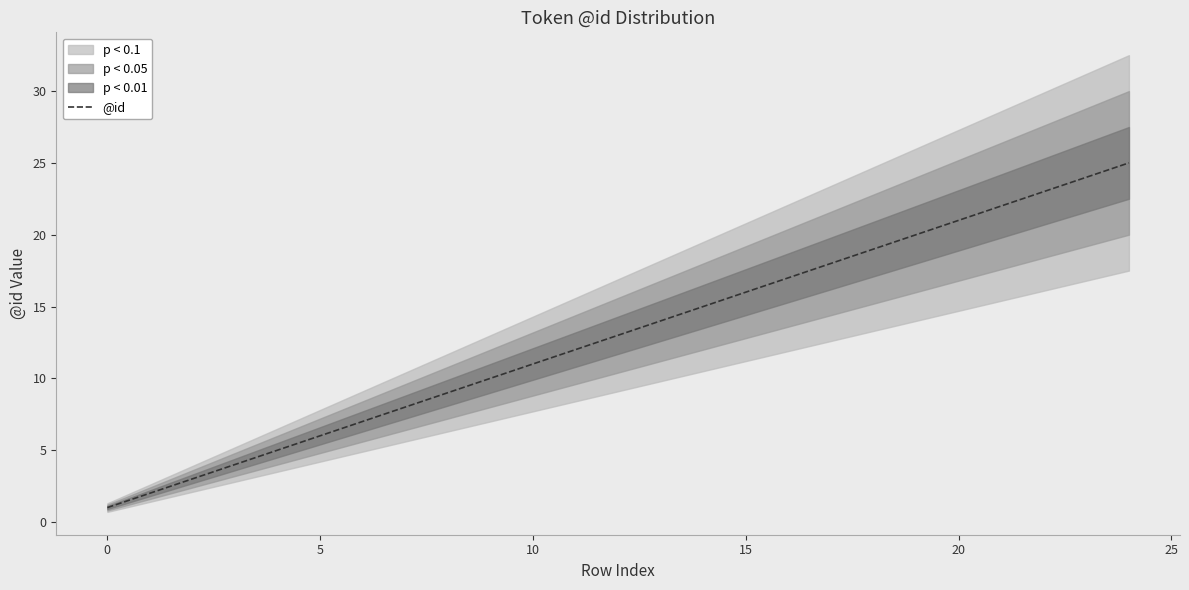

Which label corresponds to the largest value in the chart?

24